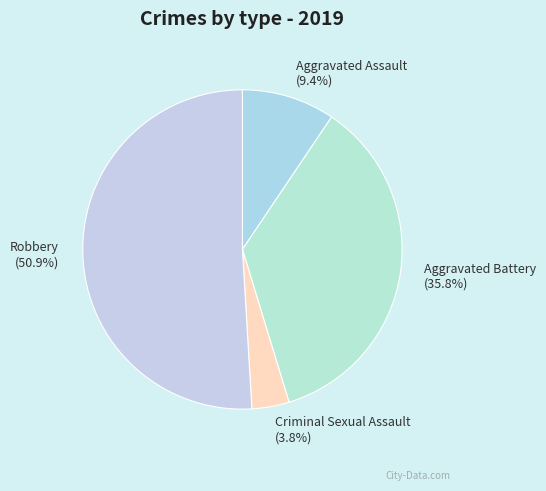

How many segments does this pie chart have?

4